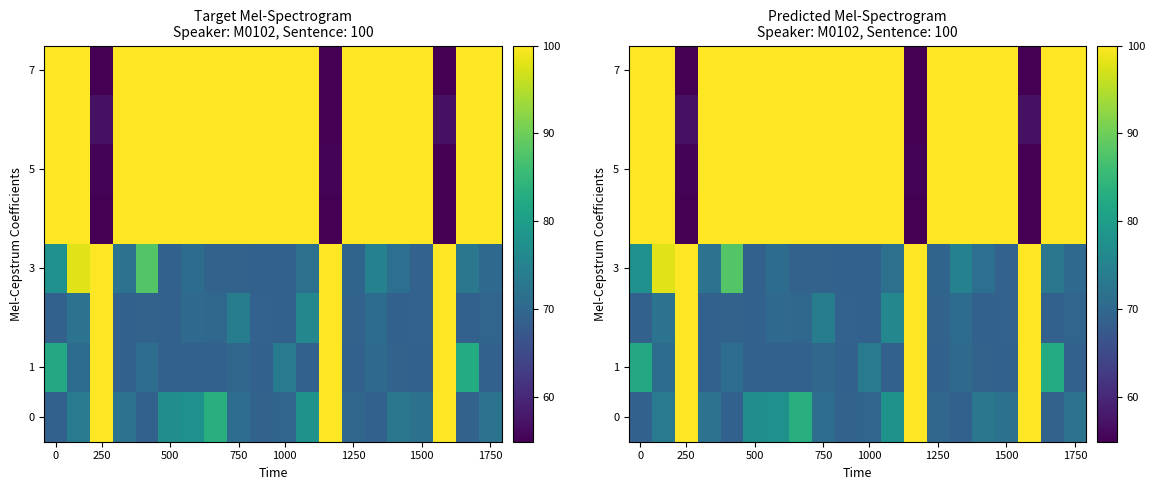

What is the minimum value for 3?

68.9